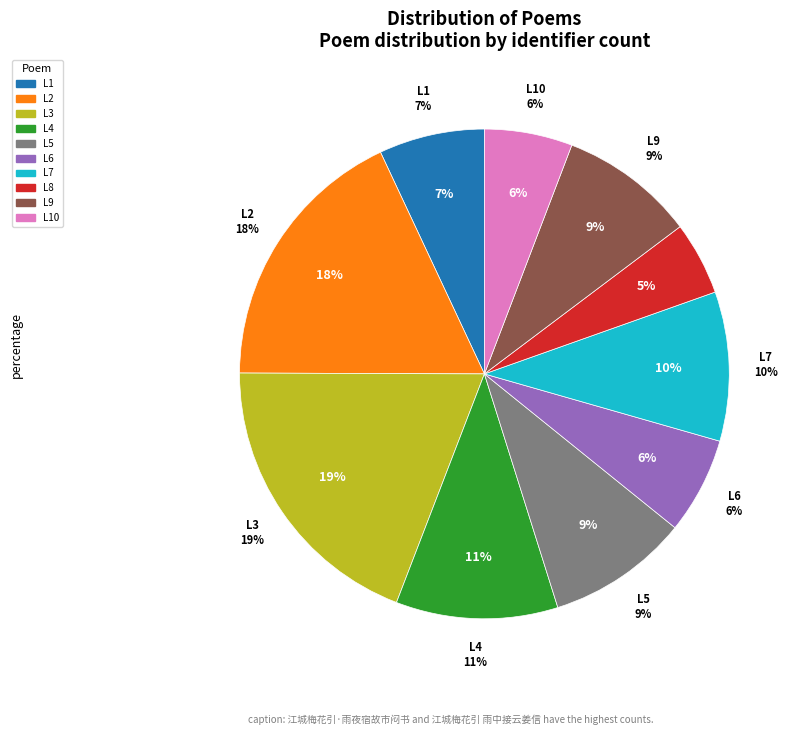

True or false: 江城梅花引·雨夜 accounts for 9% of the total.

True